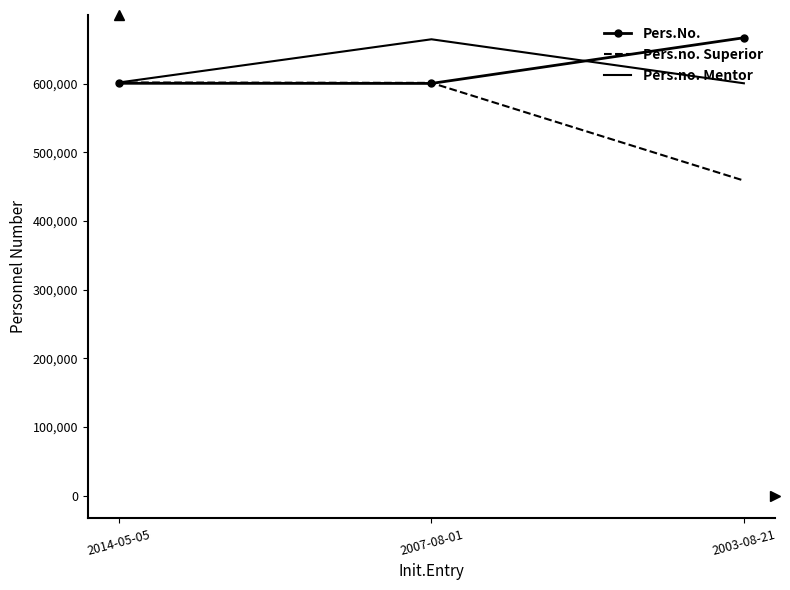

The Pers.no. Superior series shows 809242 at 2007-08-01. True or false?

False